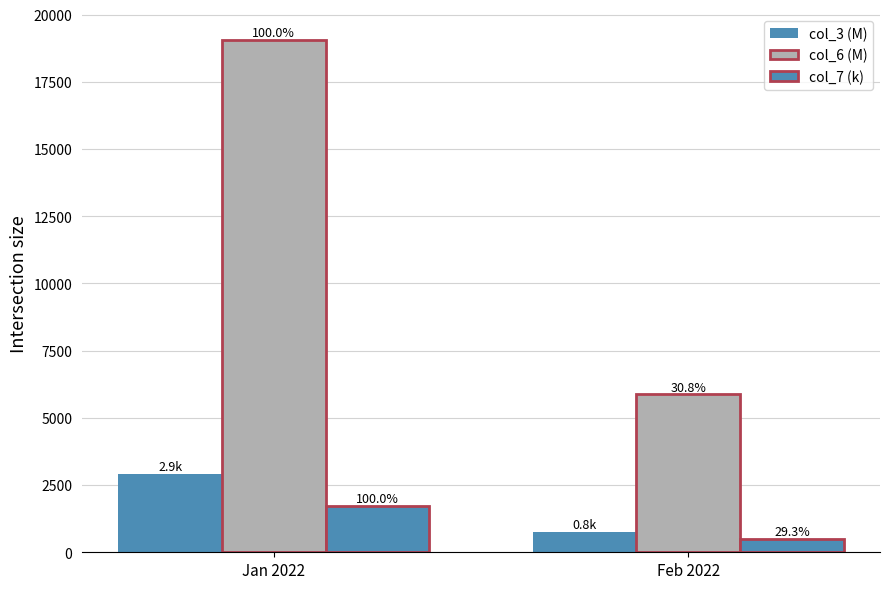

Is the value of col_7 (k) at Feb 2022 greater than the value of col_6 (M) at Jan 2022?

No